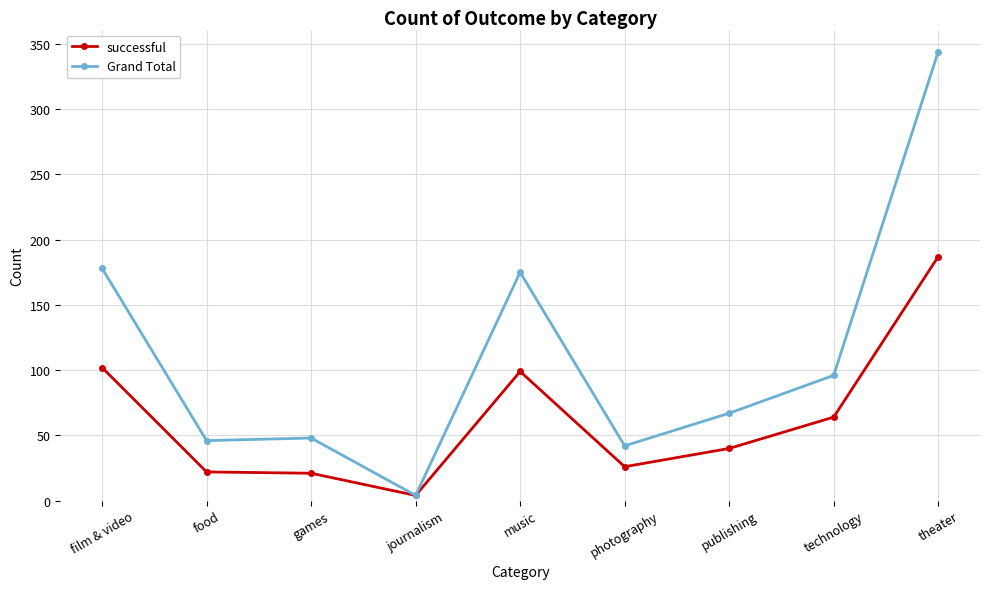

What is the value of the Grand Total point at the 3rd from the left?

48